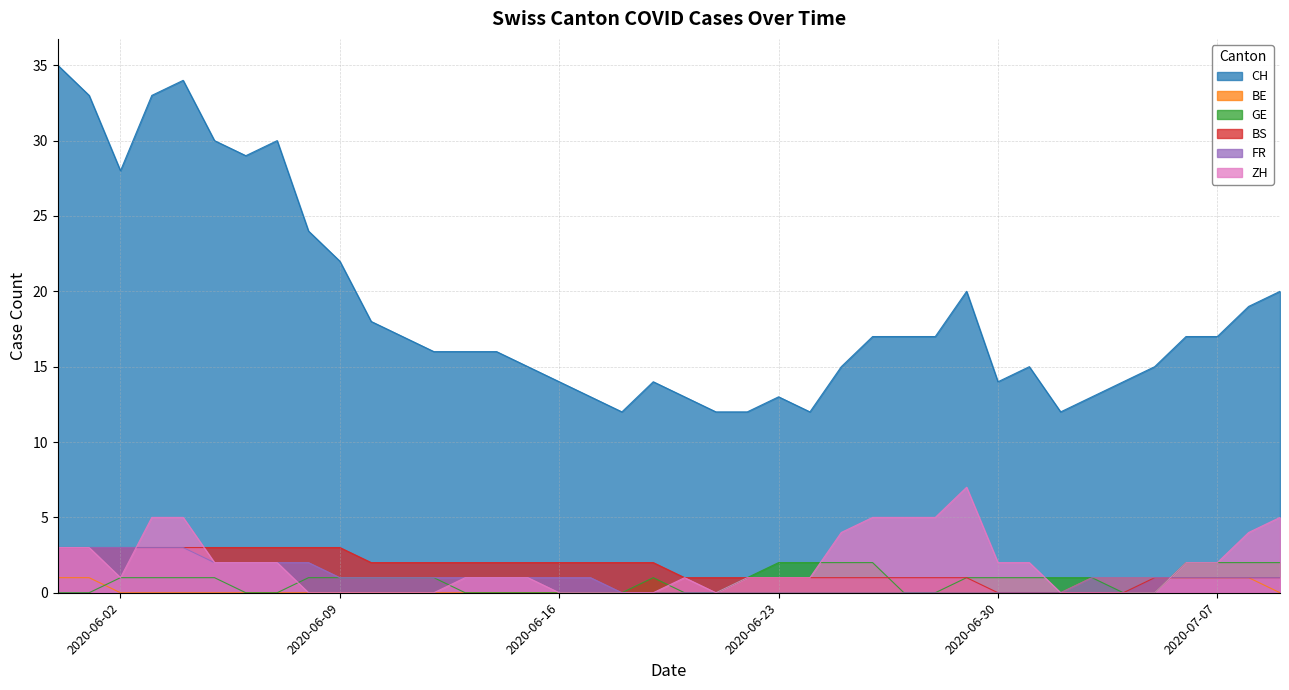

How many values in the FR series exceed 1?

9